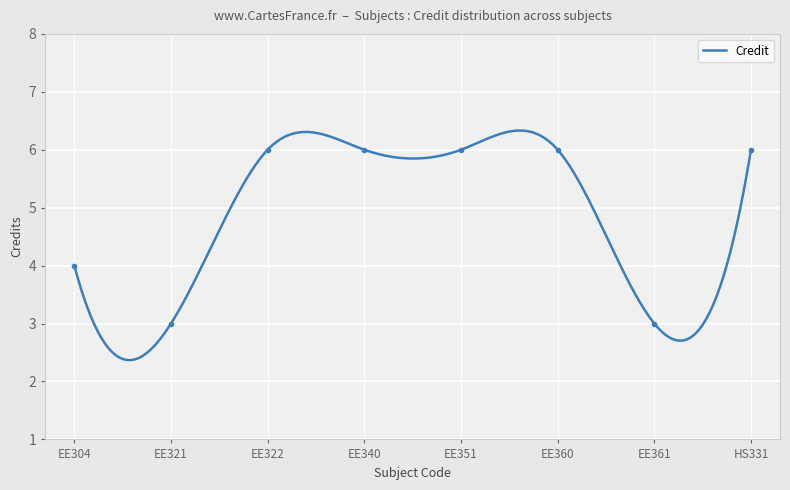

Between EE304 and EE321, which is larger?

EE304